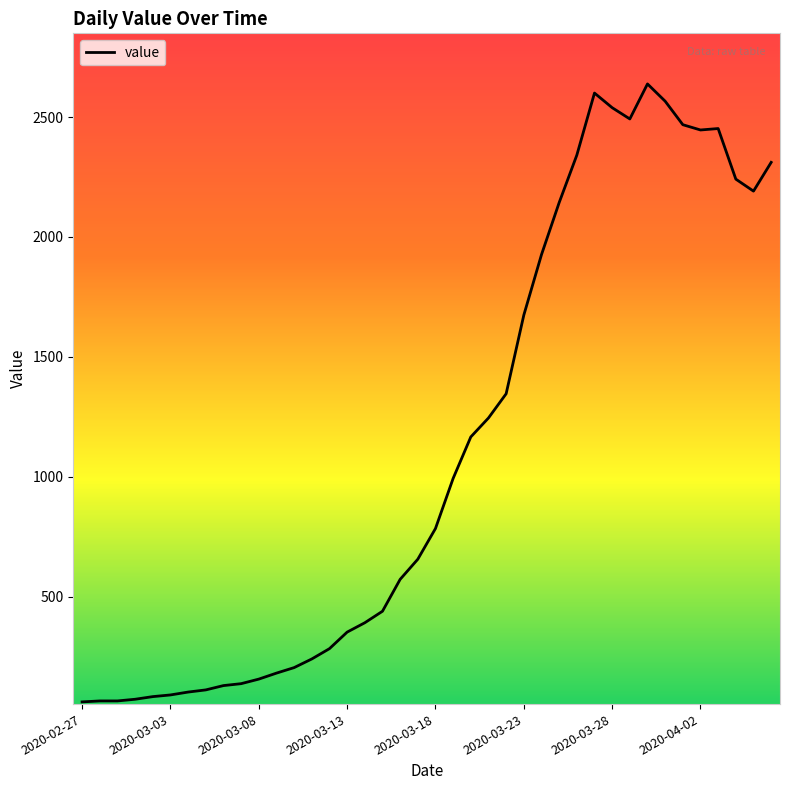

What is the difference between the maximum and minimum values?

2577